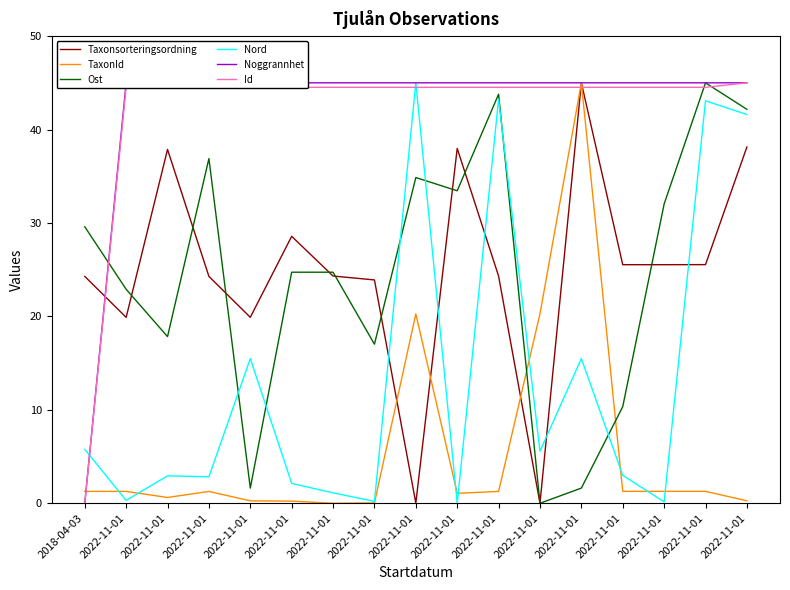

How many lines are shown in the chart?

6